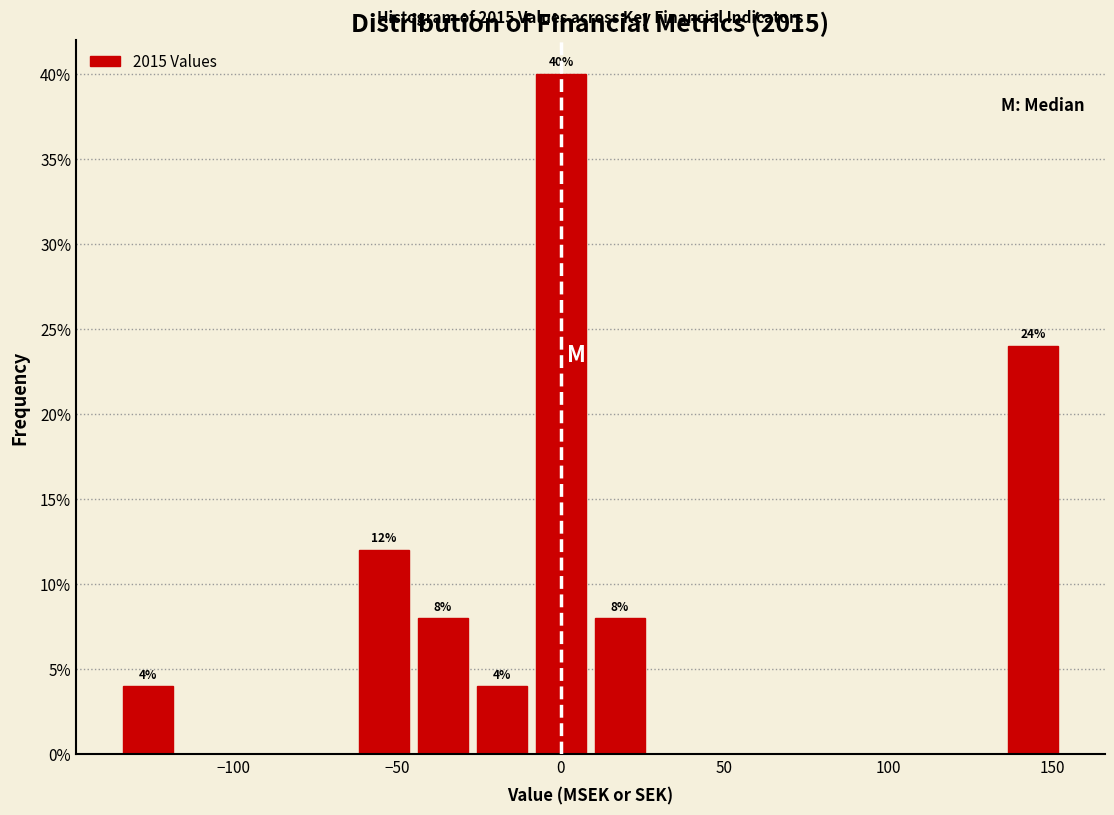

Around what value on the x-axis is the tallest bar? Give the approximate position of its centre, as read against the axis.

0